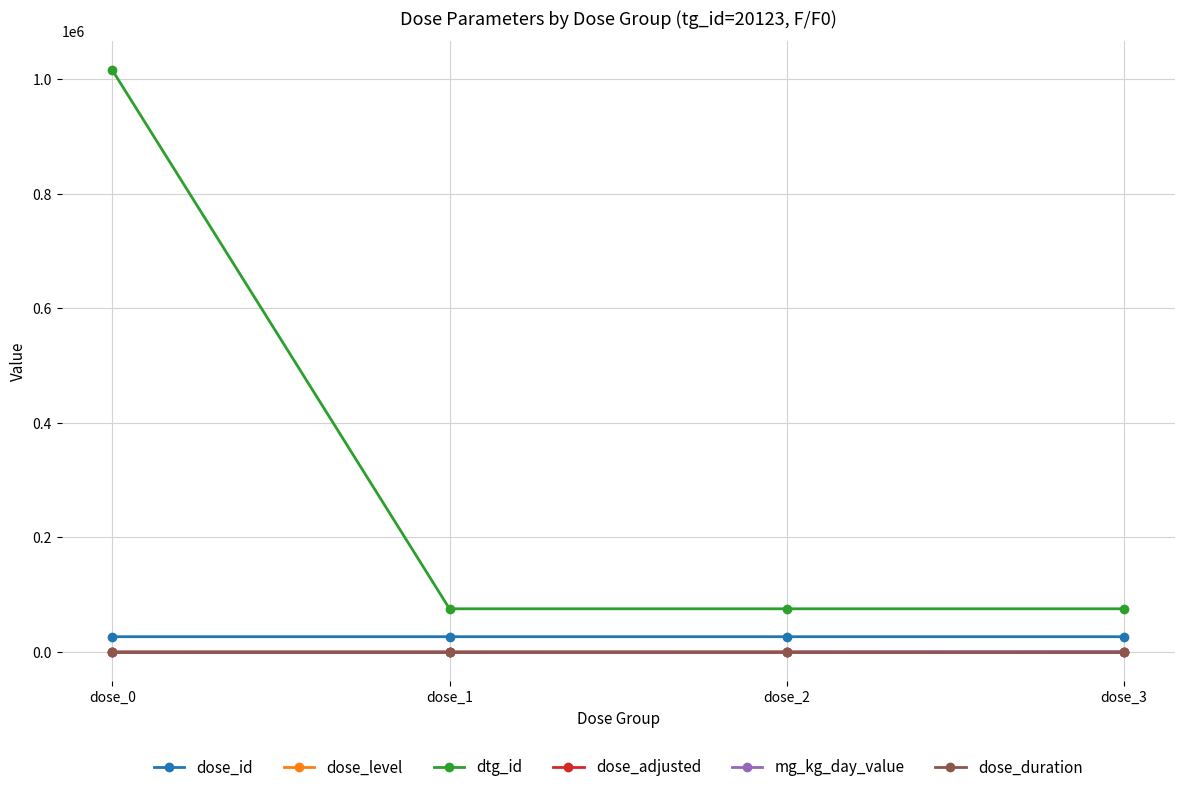

True or false: dtg_id and dose_duration cross at least once.

False